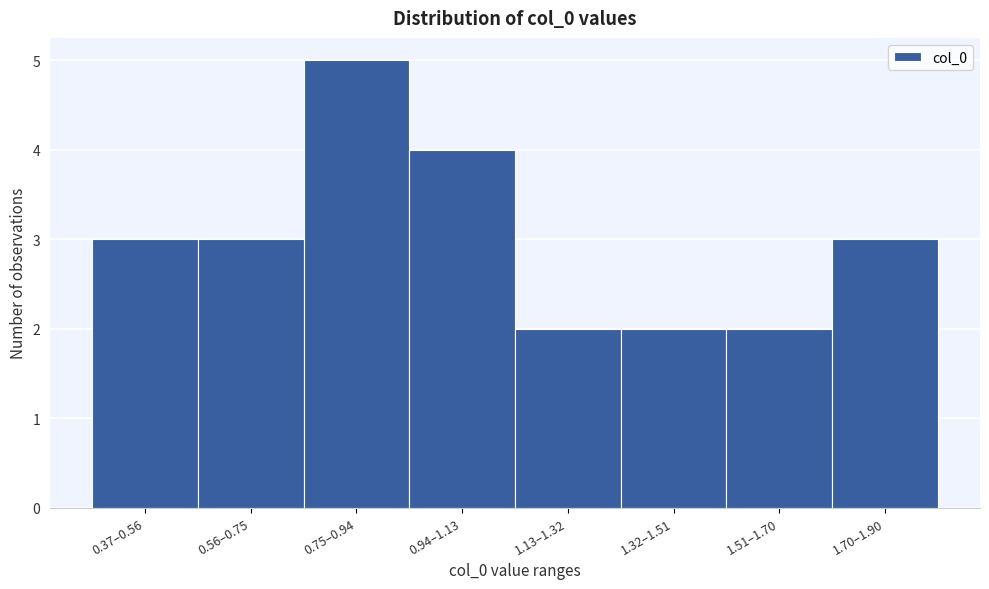

Reading right to left, extract all data points from this chart.

1.70–1.90=3	1.51–1.70=2	1.32–1.51=2	1.13–1.32=2	0.94–1.13=4	0.75–0.94=5	0.56–0.75=3	0.37–0.56=3